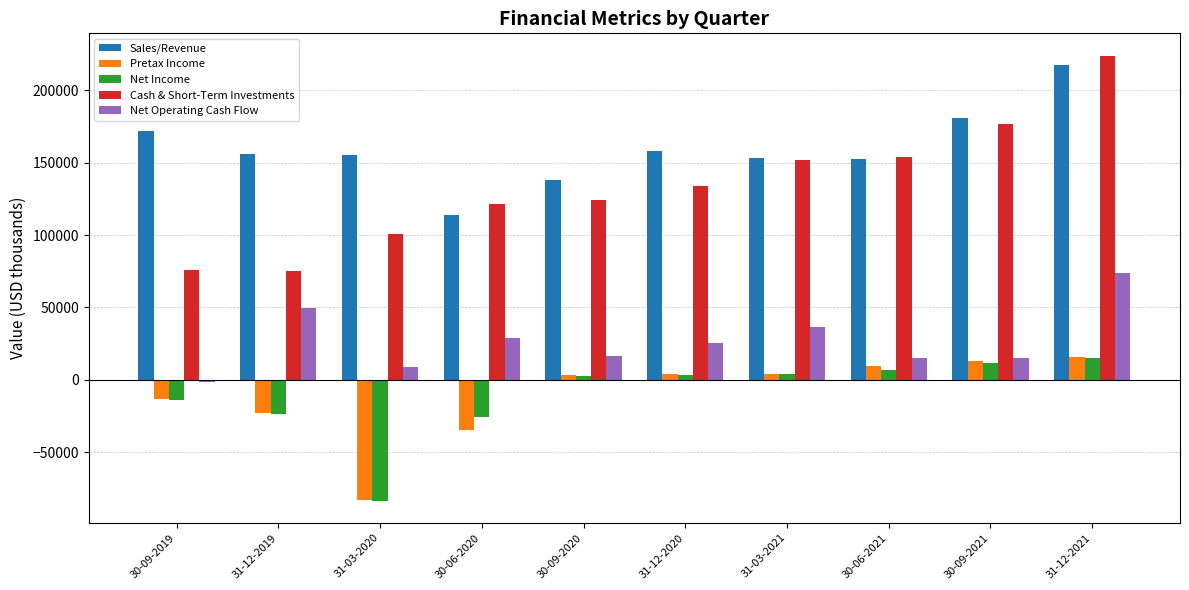

How many negative values does the Pretax Income series have?

4